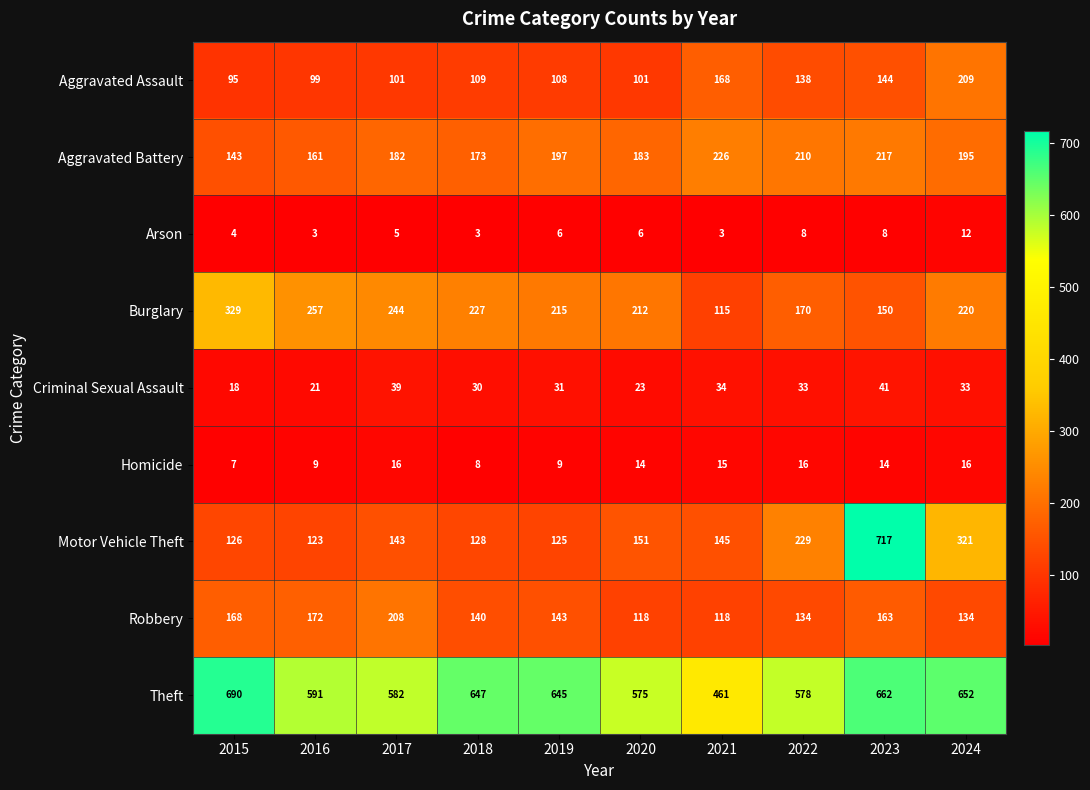

At 2021, list the series in order from largest to smallest.

Theft, Aggravated Battery, Aggravated Assault, Motor Vehicle Theft, Robbery, Burglary, Criminal Sexual Assault, Homicide, Arson